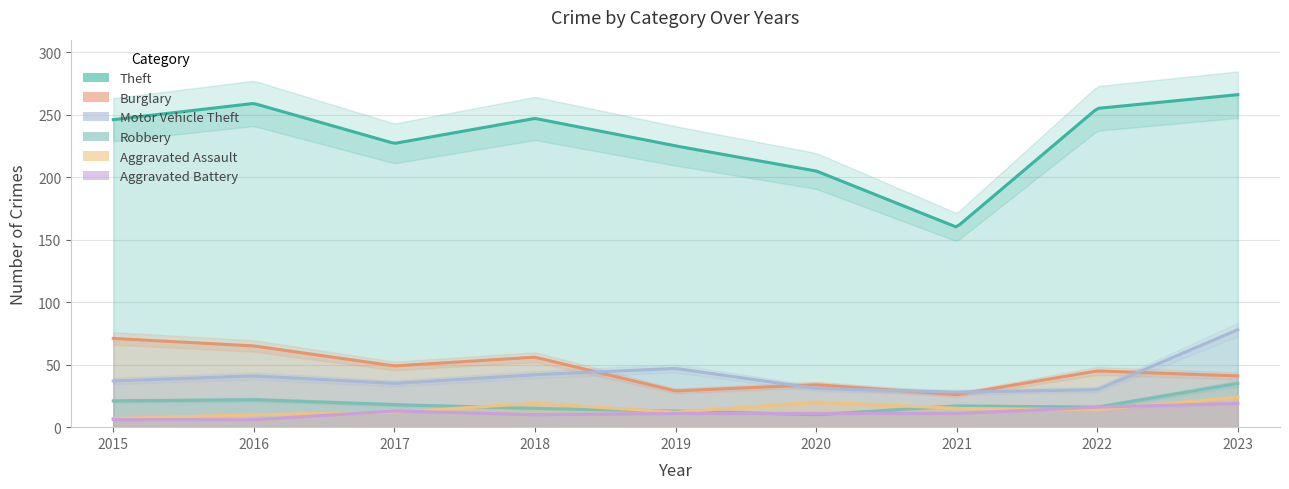

What is the highest value of the Robbery series?

35